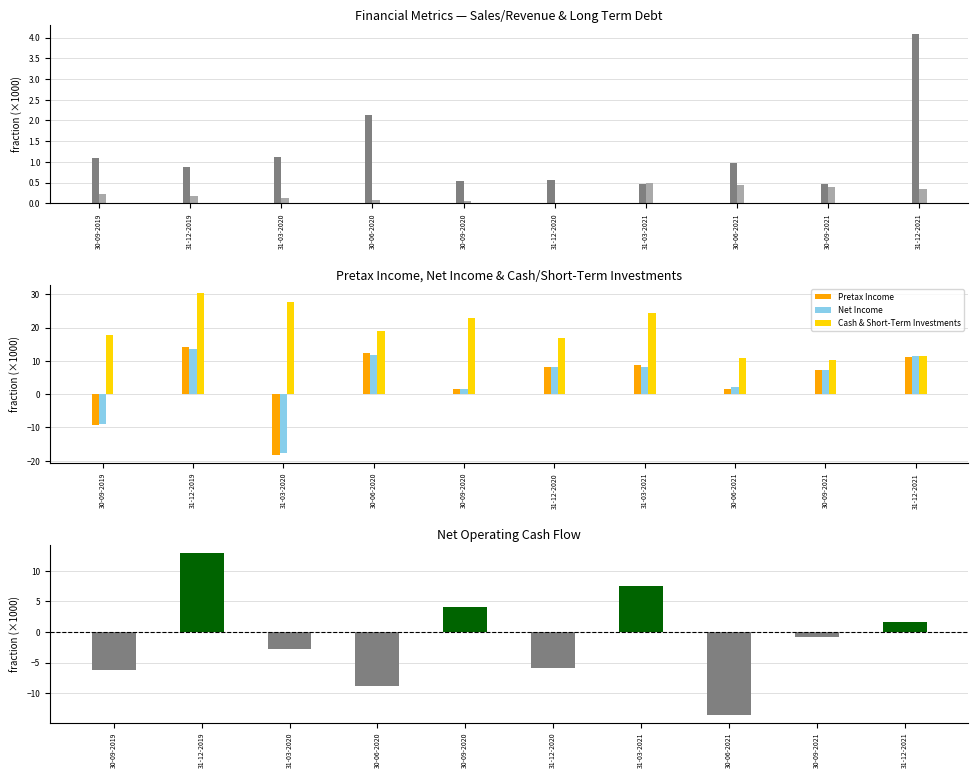

Is the value of Net Income at 30-09-2020 greater than the value of Sales/Revenue at 30-09-2019?

Yes